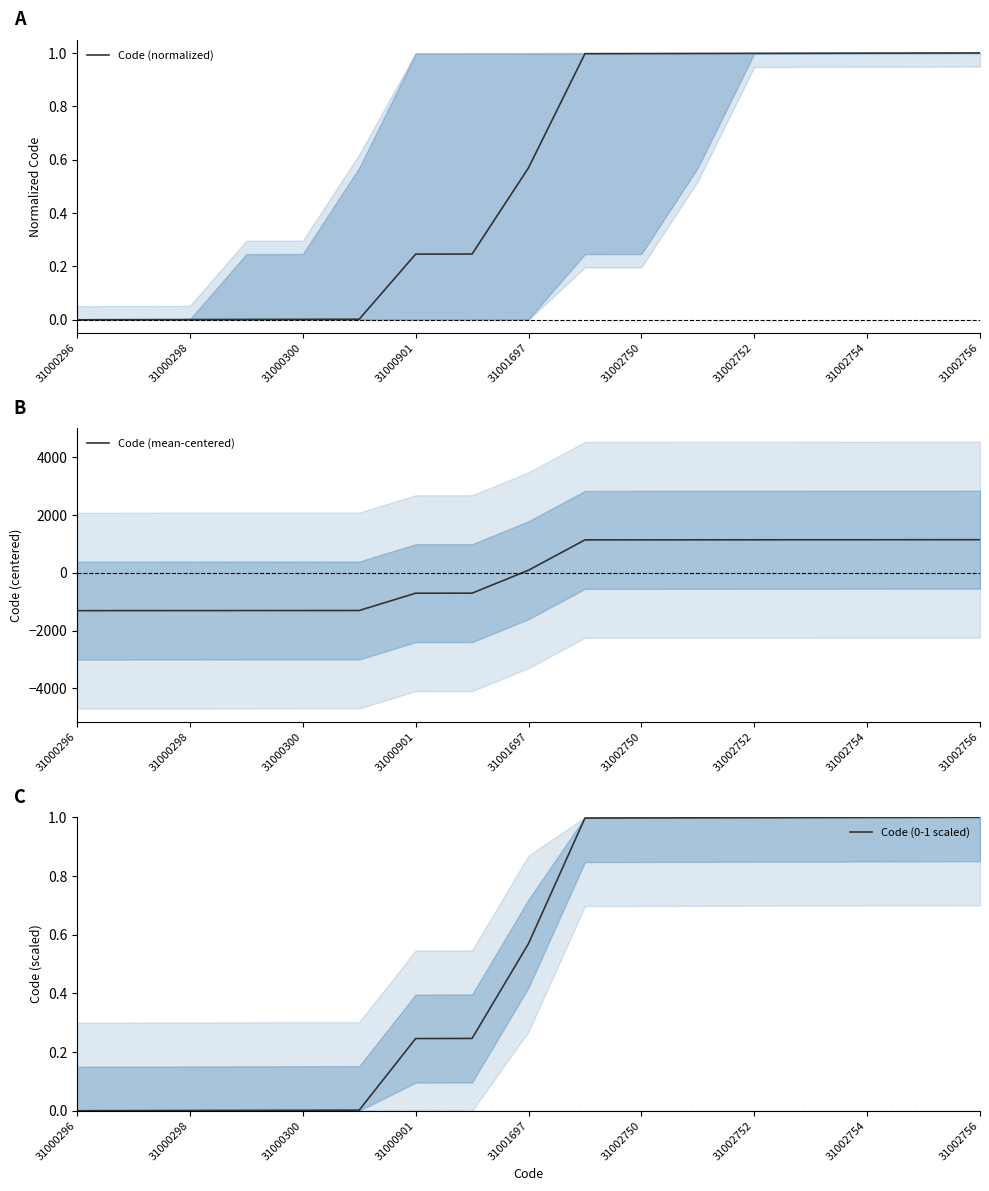

Is this an area chart (filled region under the line)?

No